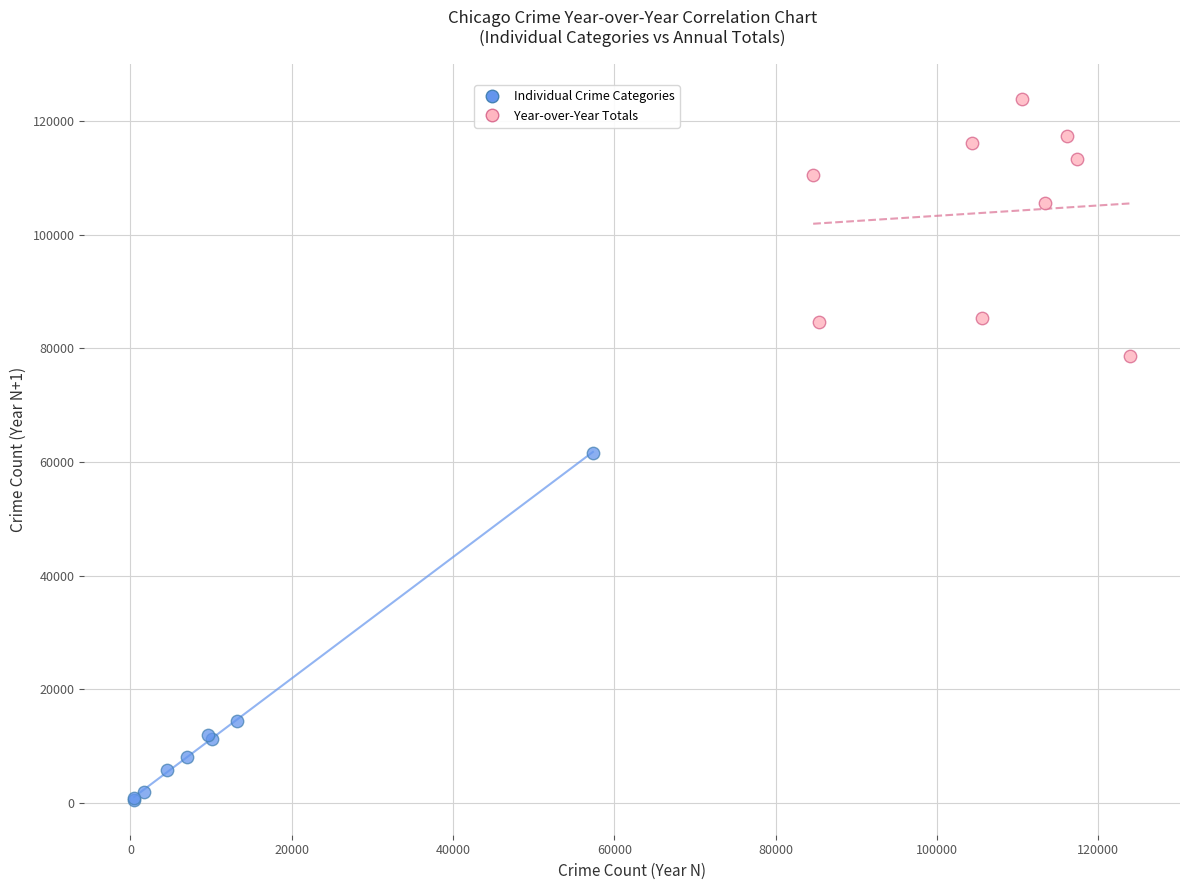

Which series reaches the maximum Y coordinate?

Year-over-Year Totals